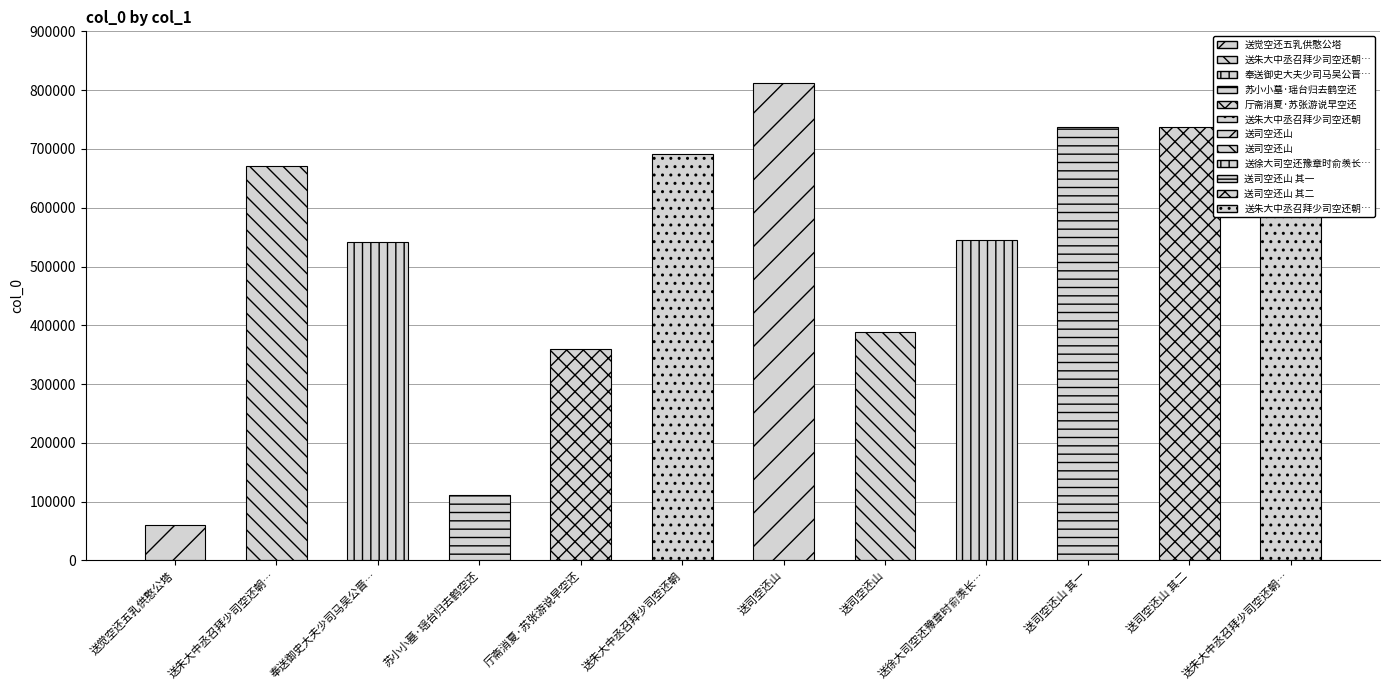

Is it true that the value at 送司空还山 is 388771?

True